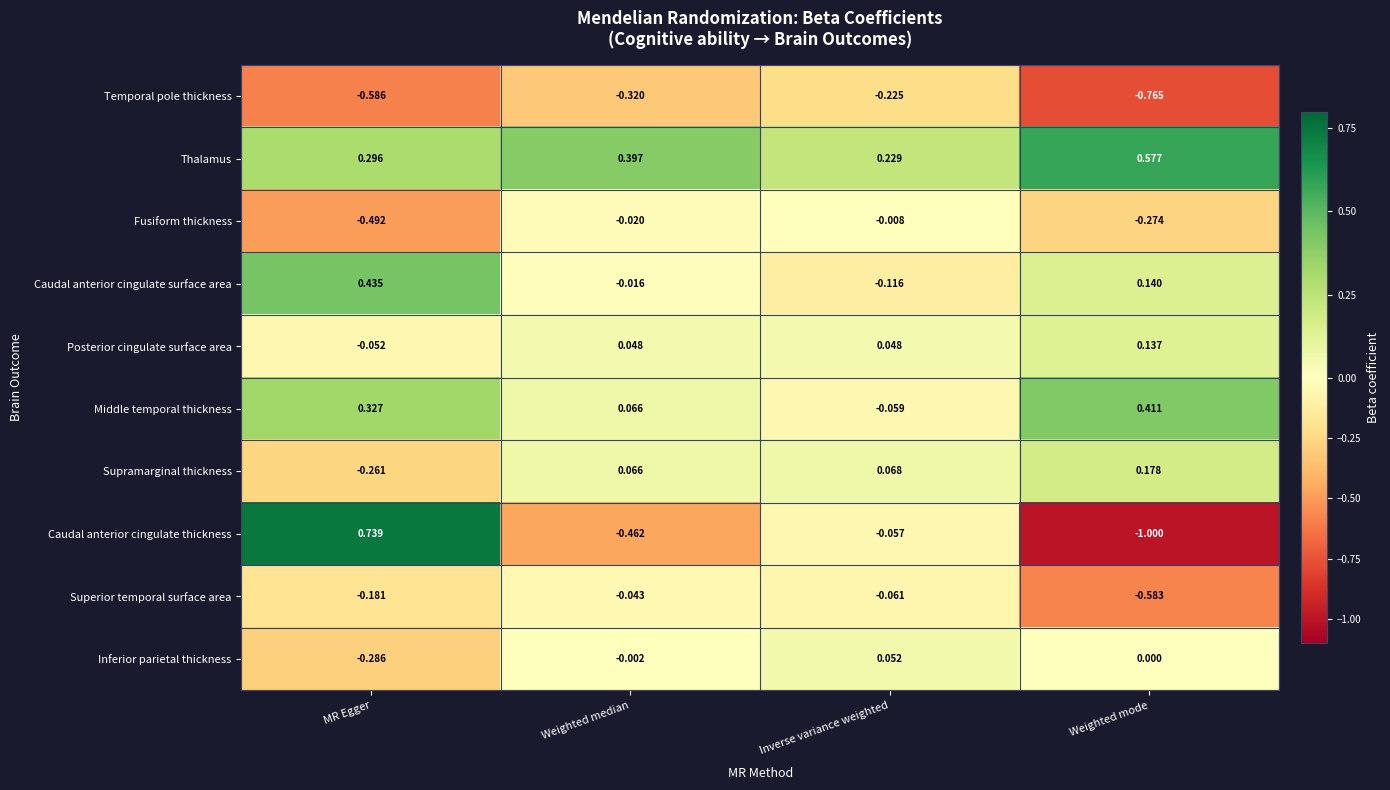

What is the spread (max minus min) of values at Inverse variance weighted?

0.5